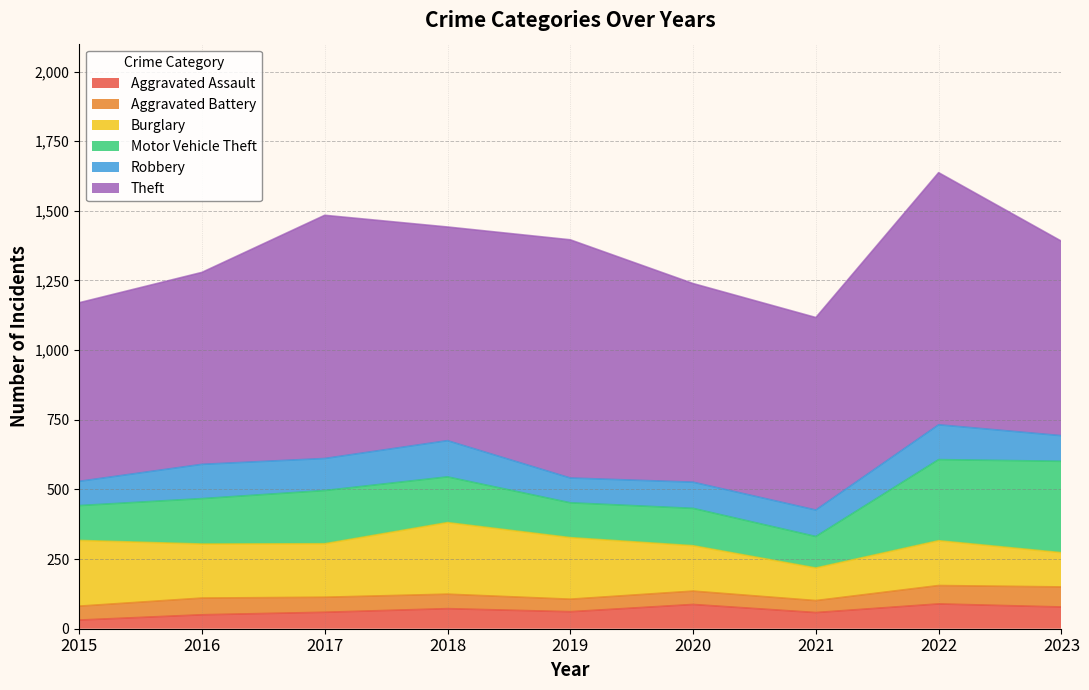

What is the difference between the second highest and minimum values in the Aggravated Assault series?

56